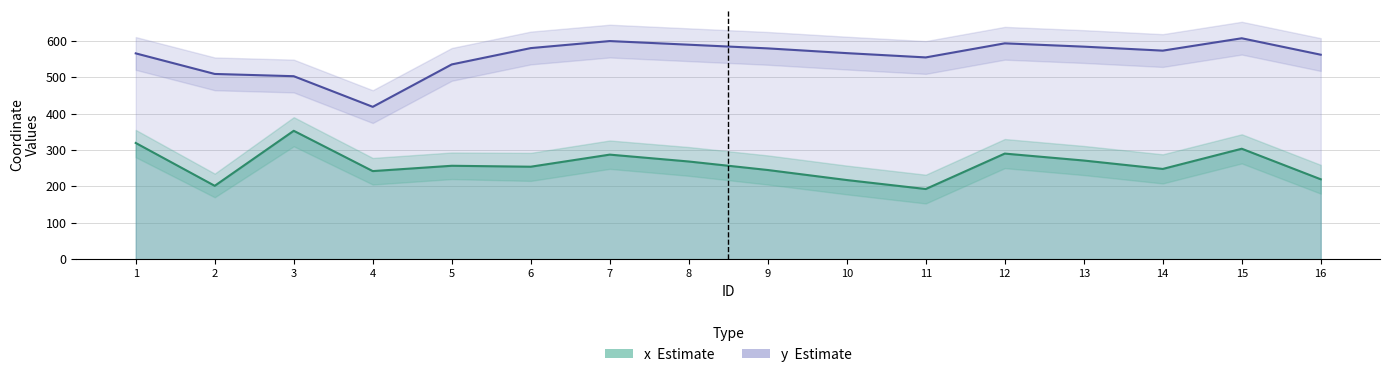

In y (Estimate), how many points are lower than both neighbors (excluding endpoints)?

3